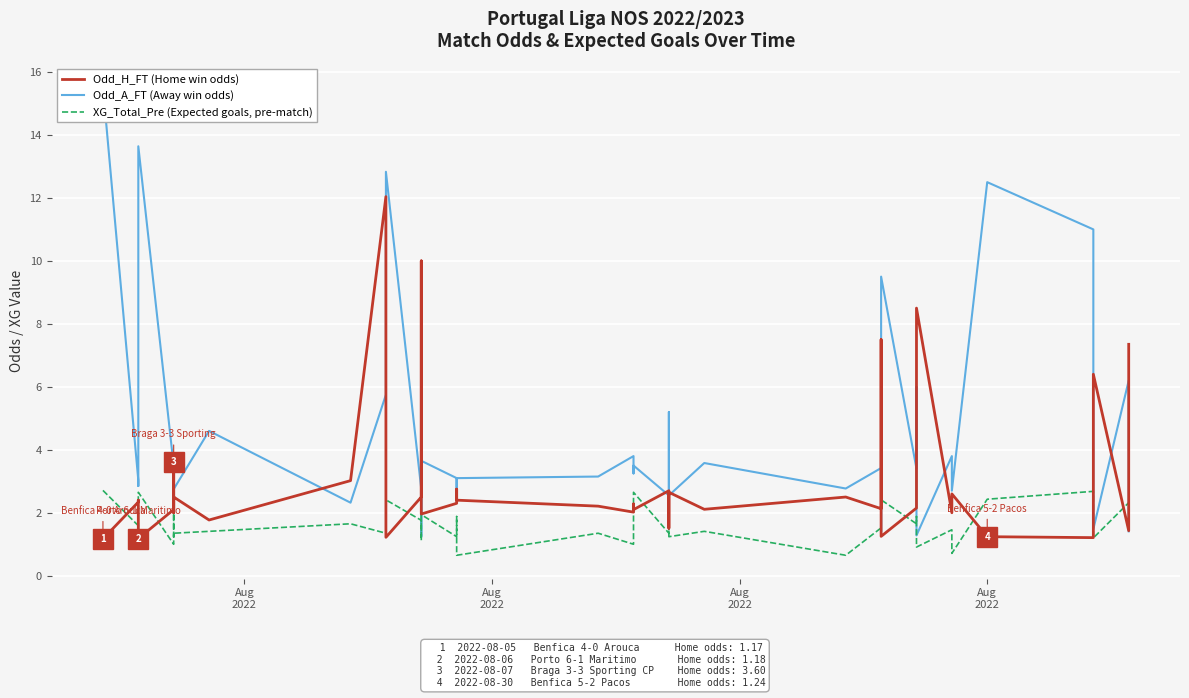

True or false: Odd_A_FT (Away win odds) has more than 0 points higher than both neighbors.

True